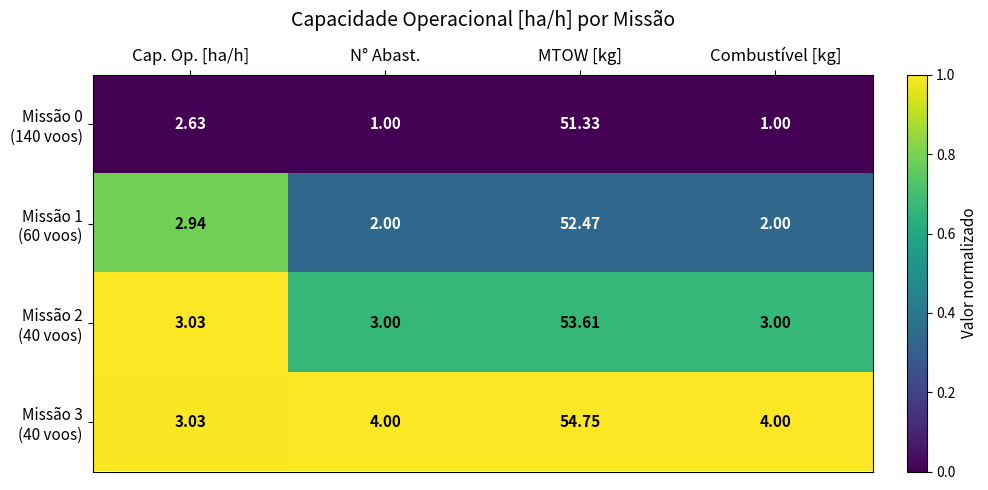

At which category is the sum across all series the highest?

MTOW [kg]